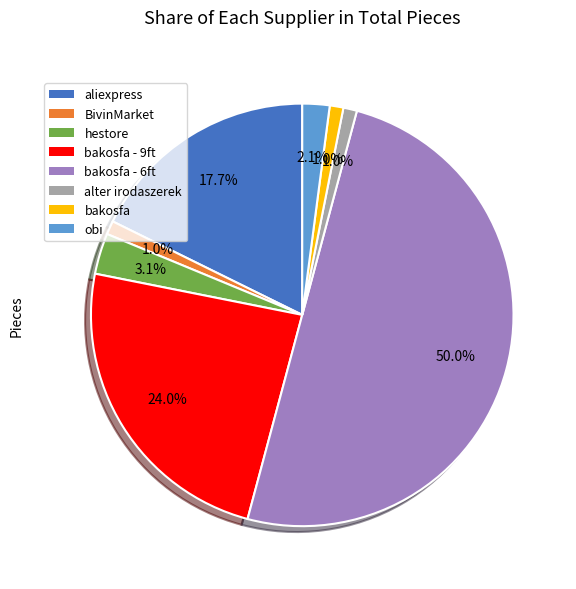

Between alter irodaszerek and bakosfa - 6ft, which is larger?

bakosfa - 6ft